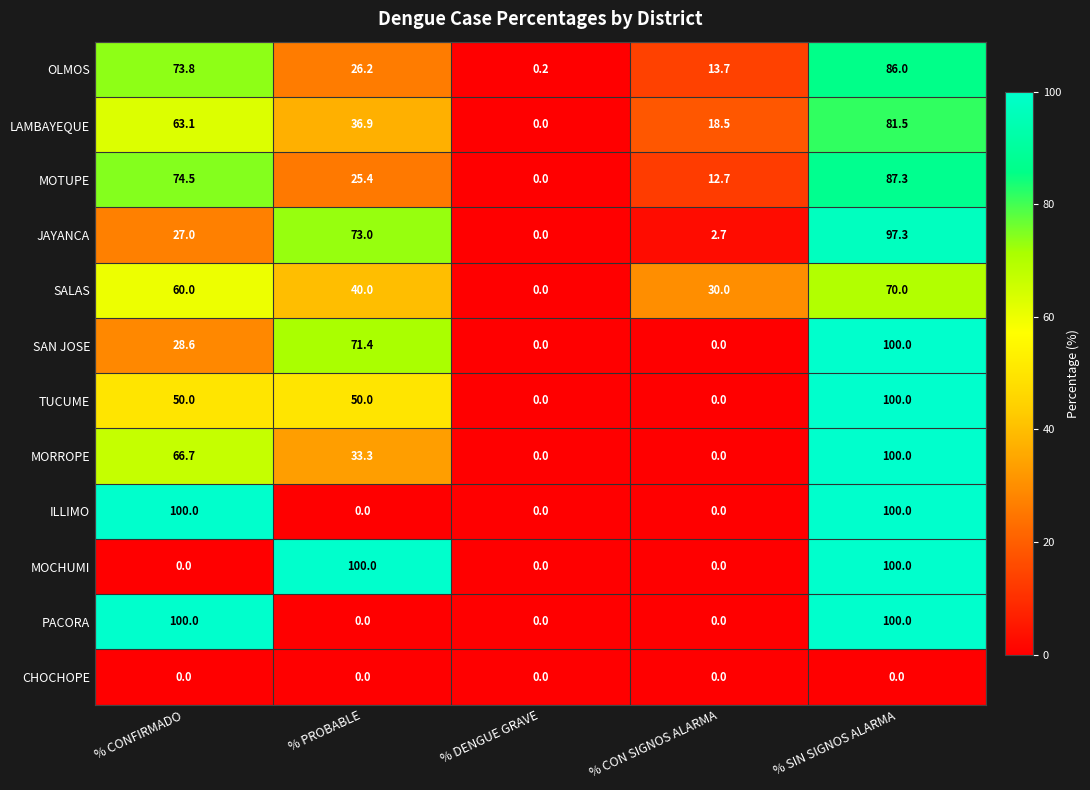

What is the difference between the highest and lowest values at % CON SIGNOS ALARMA?

30.0